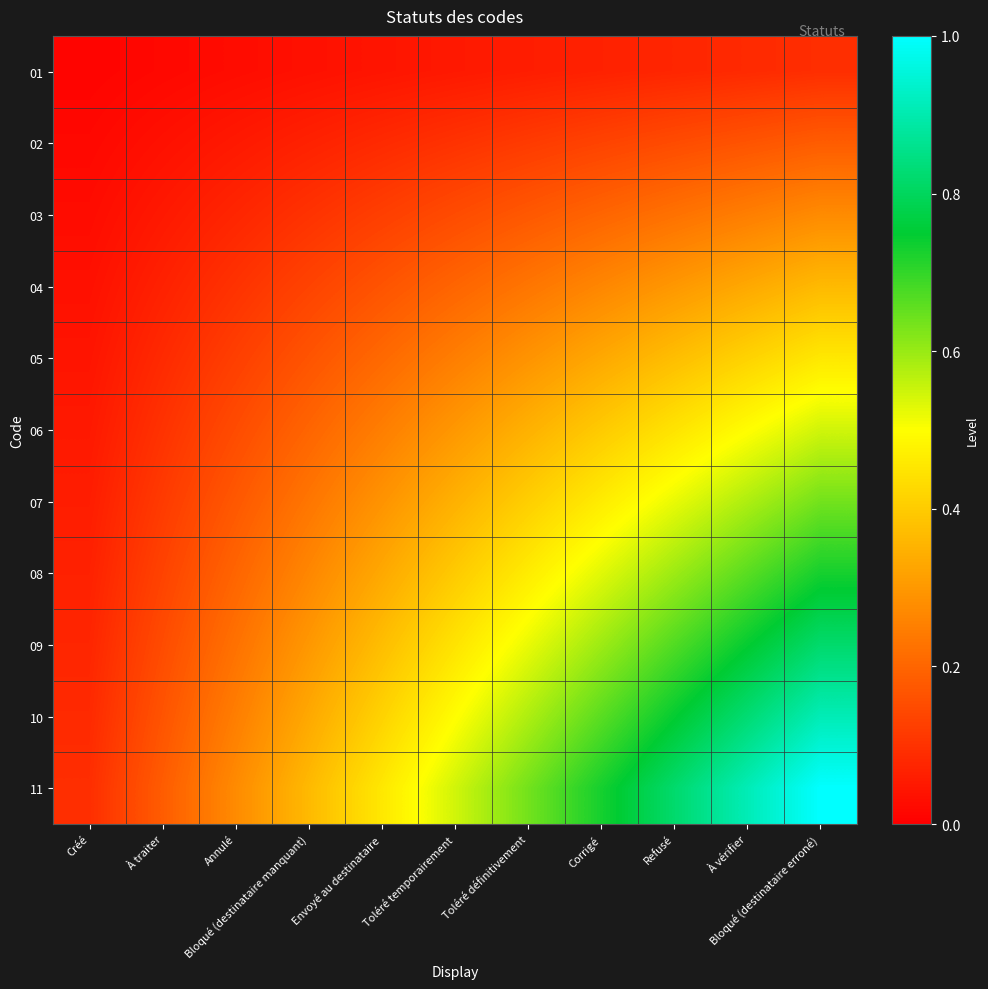

Between Corrigé and Toléré temporairement, which is larger?

Corrigé